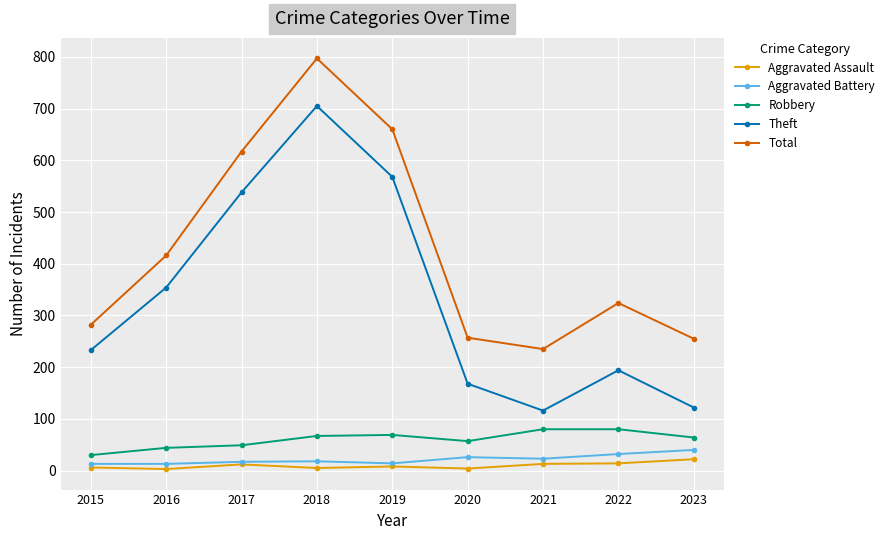

At which label is Theft closest to 410?

2016